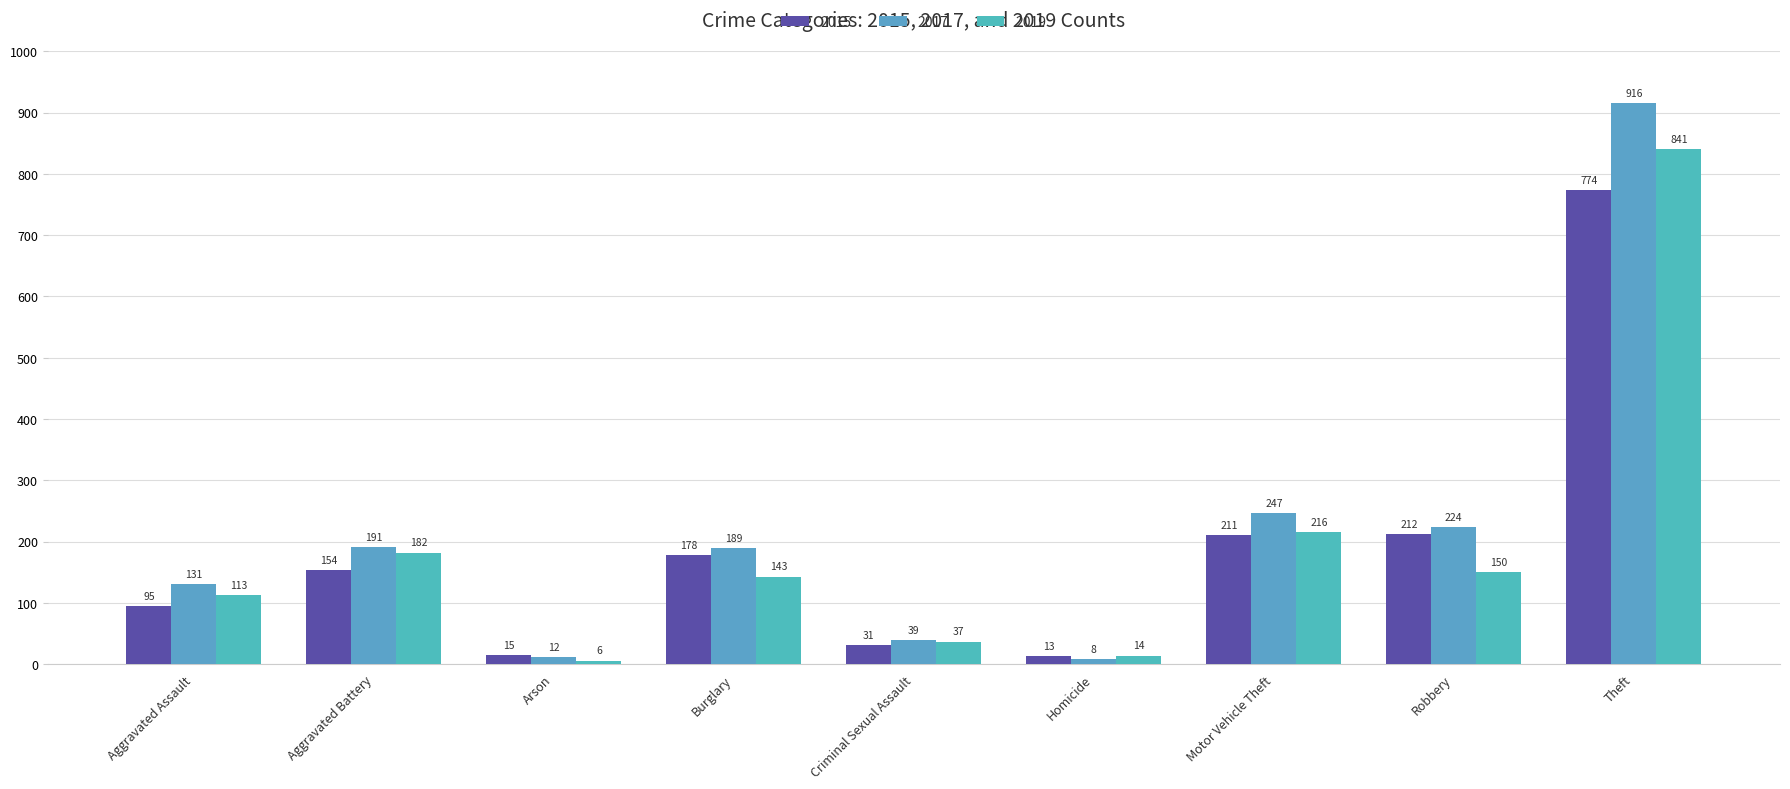

Where is 2017 nearest to the value 462?

Motor Vehicle Theft